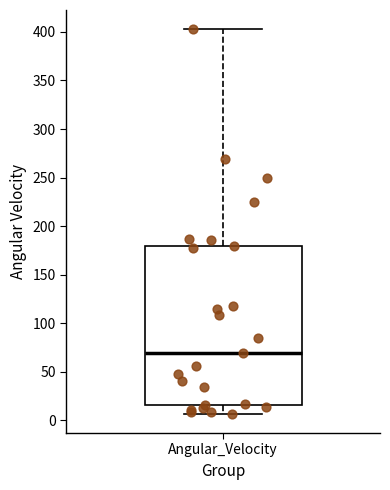

Where does the median line of the box for Angular_Velocity sit on the y-axis? The values are not printed on the chart, so give them approximately, as read against the axis.

70